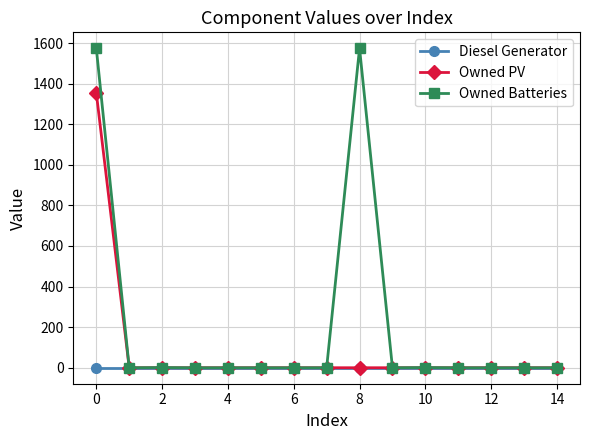

What is the greatest value displayed?

1574